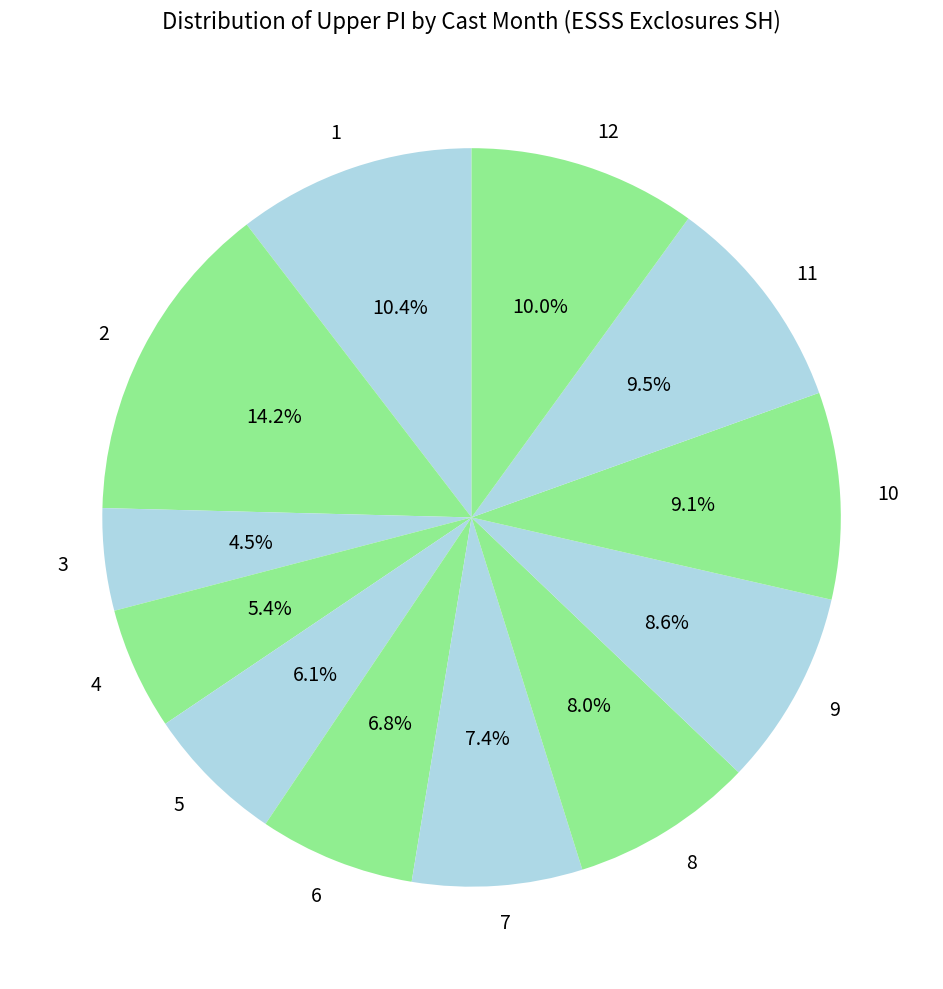

Is it true that 9 is 20% of the pie?

False